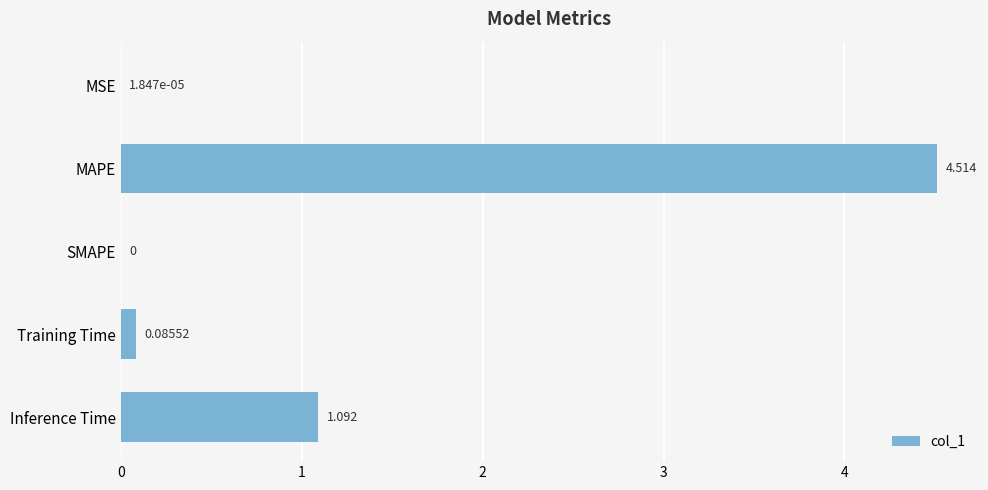

Between Inference Time and SMAPE, which is larger?

Inference Time